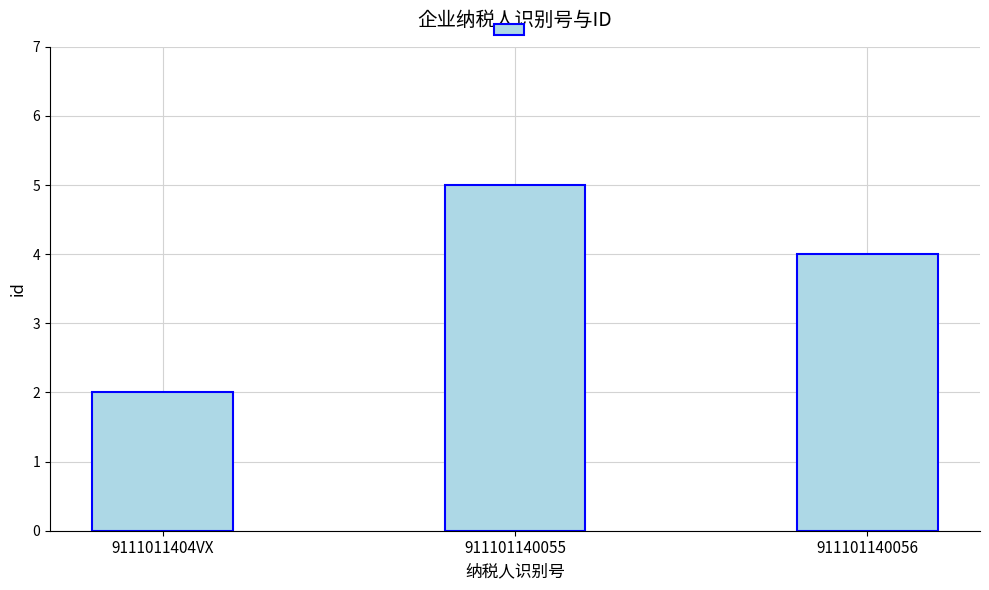

Reading left to right, transcribe all the data shown in this chart.

9111011404VX=2	911101140055=5	911101140056=4